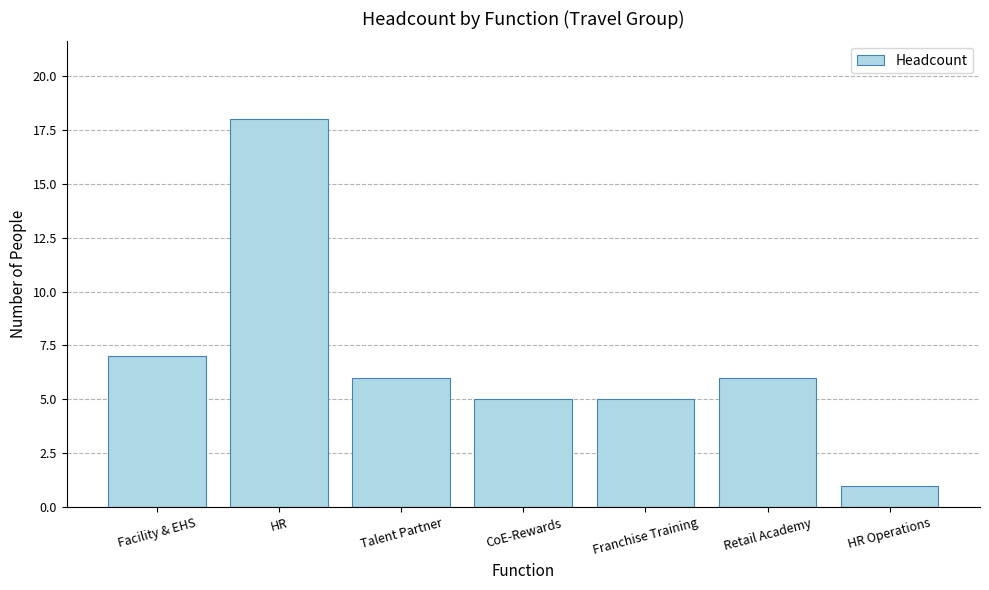

What is the greatest value displayed?

18